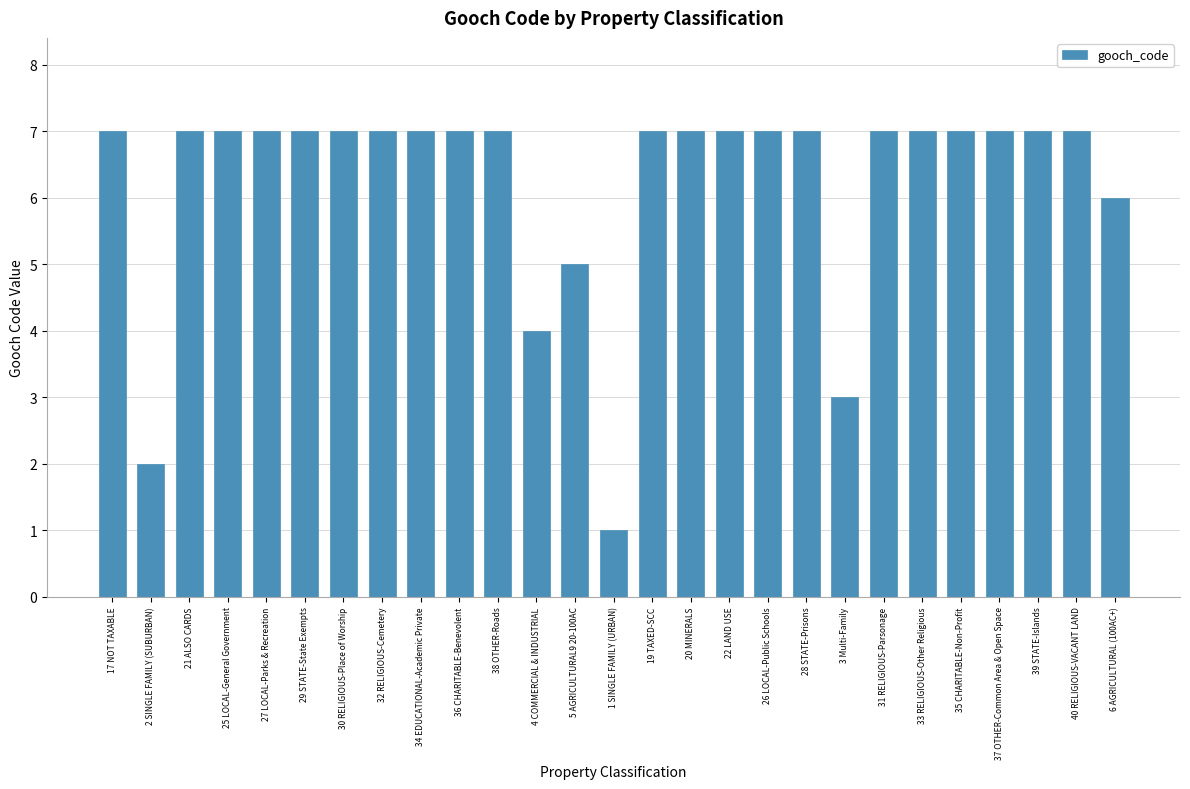

What is the sum of all values?

168